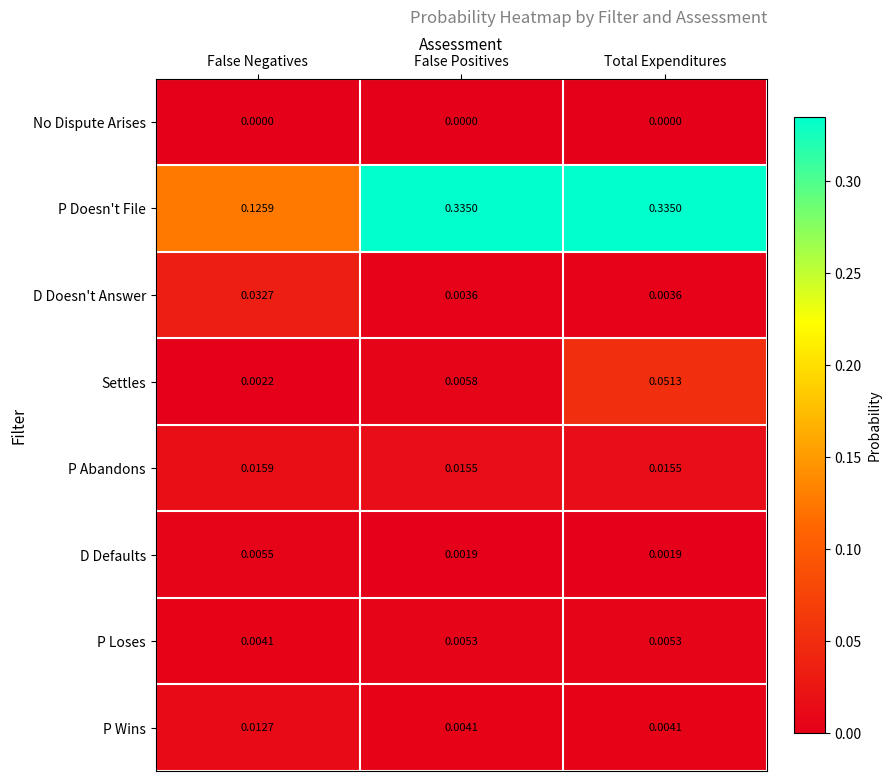

Which series has the largest range (max minus min)?

P Doesn't File